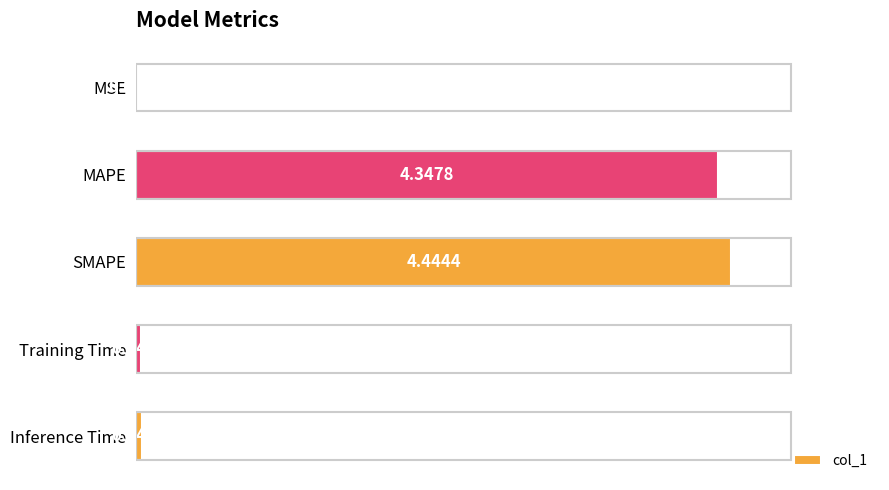

Where is the data nearest to the value 2?

Inference Time